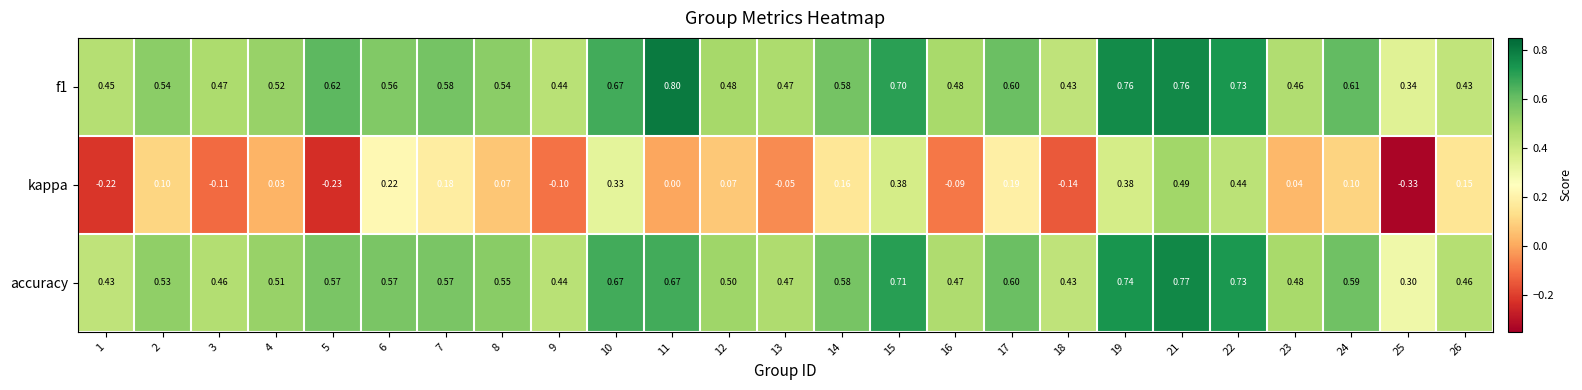

Which series changed the most between 6 and 13?

kappa